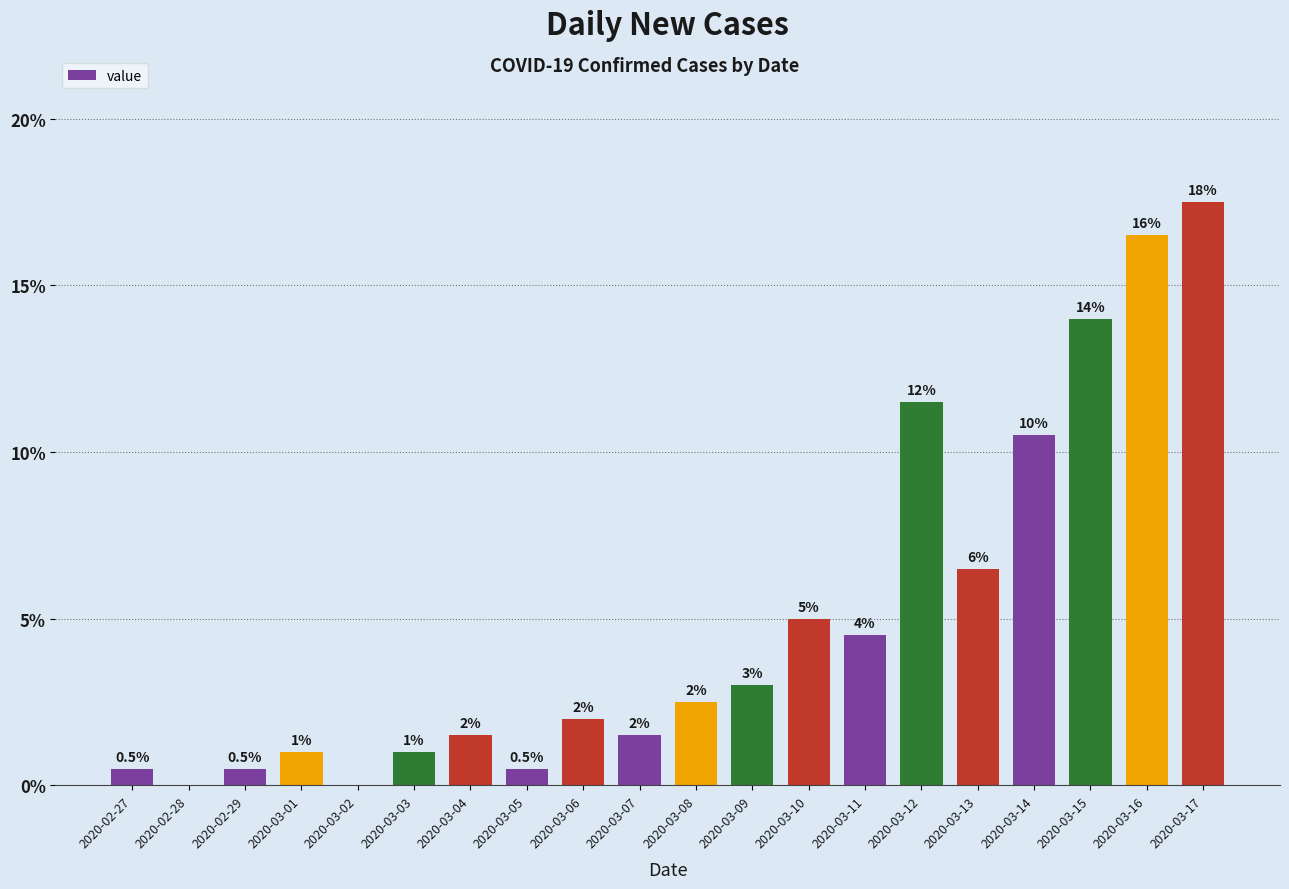

What is the approximate value at 2020-03-13?

6.5